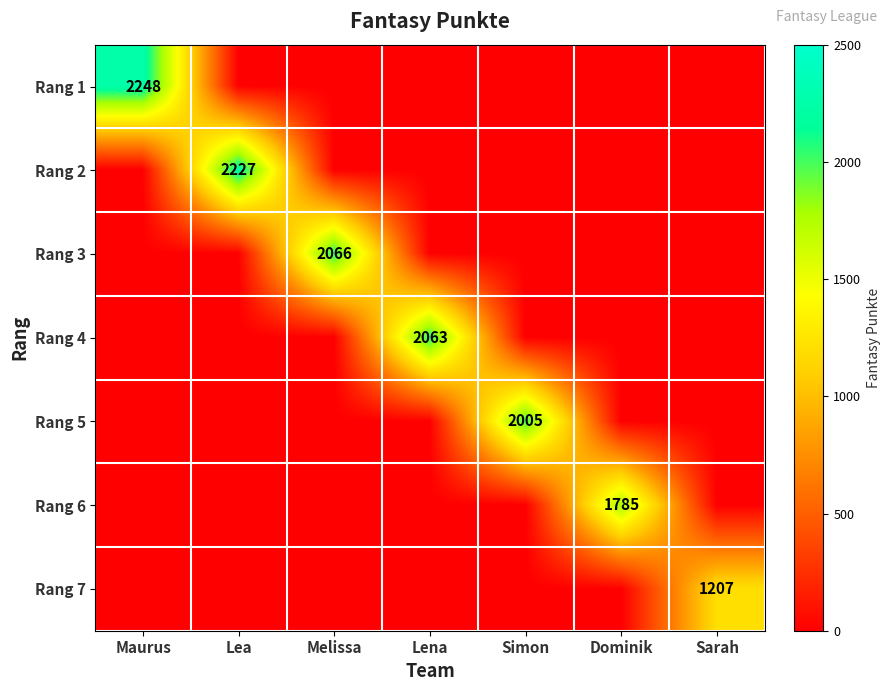

Which series has the largest range (max minus min)?

Rang 1